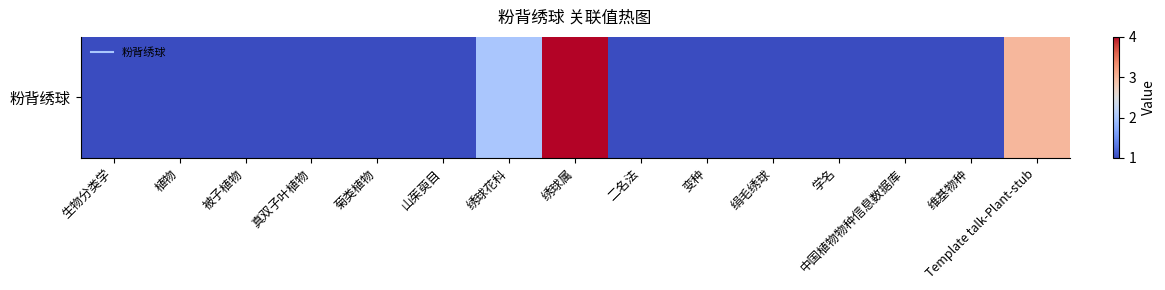

At which category does the chart reach its peak across all series?

绣球属